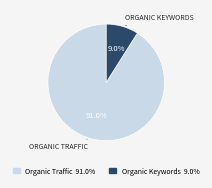

Which category has the biggest portion of the pie?

Organic Traffic 91.0%